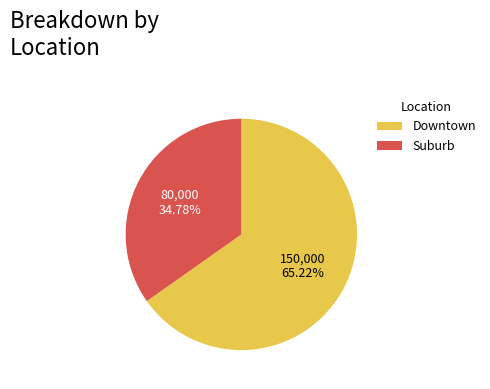

To the nearest percent, what portion does Downtown represent?

65%